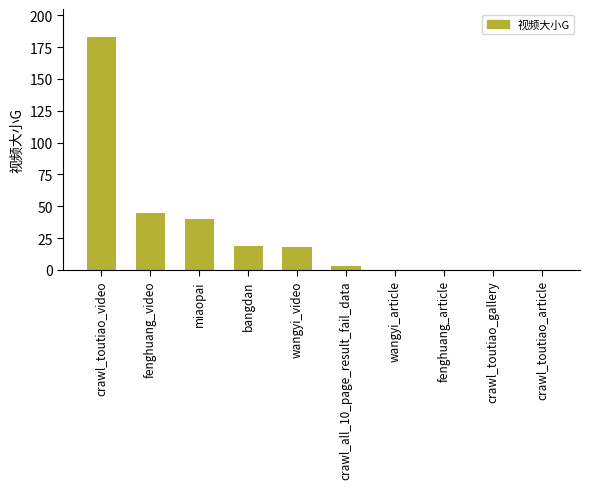

How many distinct data groups are displayed?

1